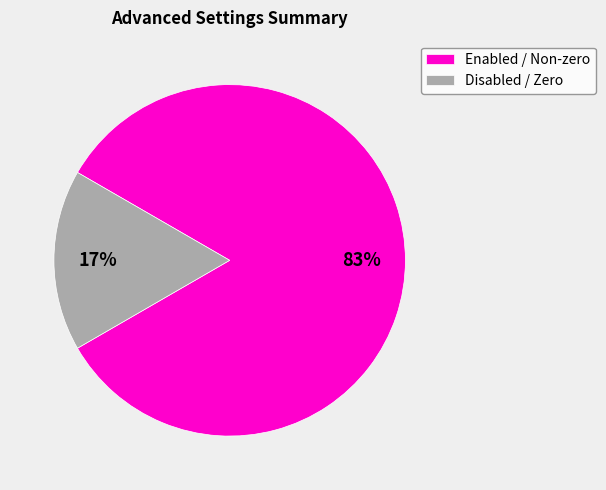

Does any single category account for the majority?

Yes